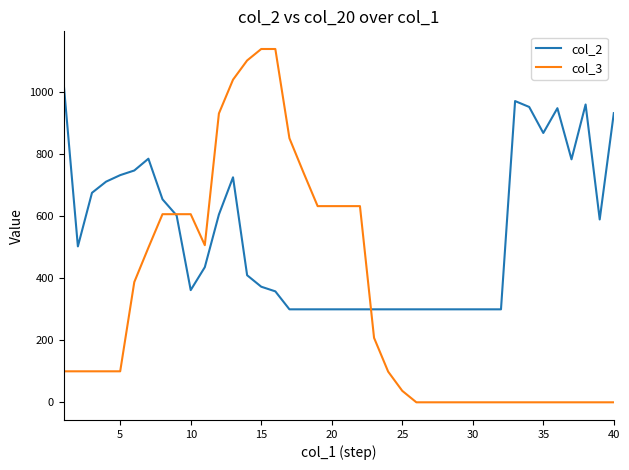

Which series ends up on top after the final intersection of col_2 and col_3?

col_2